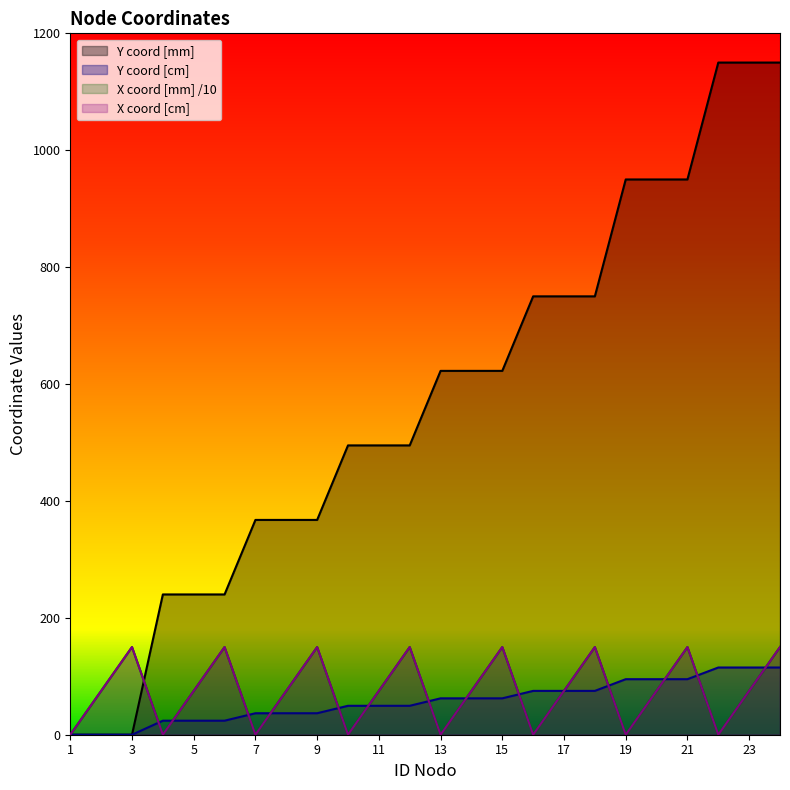

How many series are shown in this chart?

4